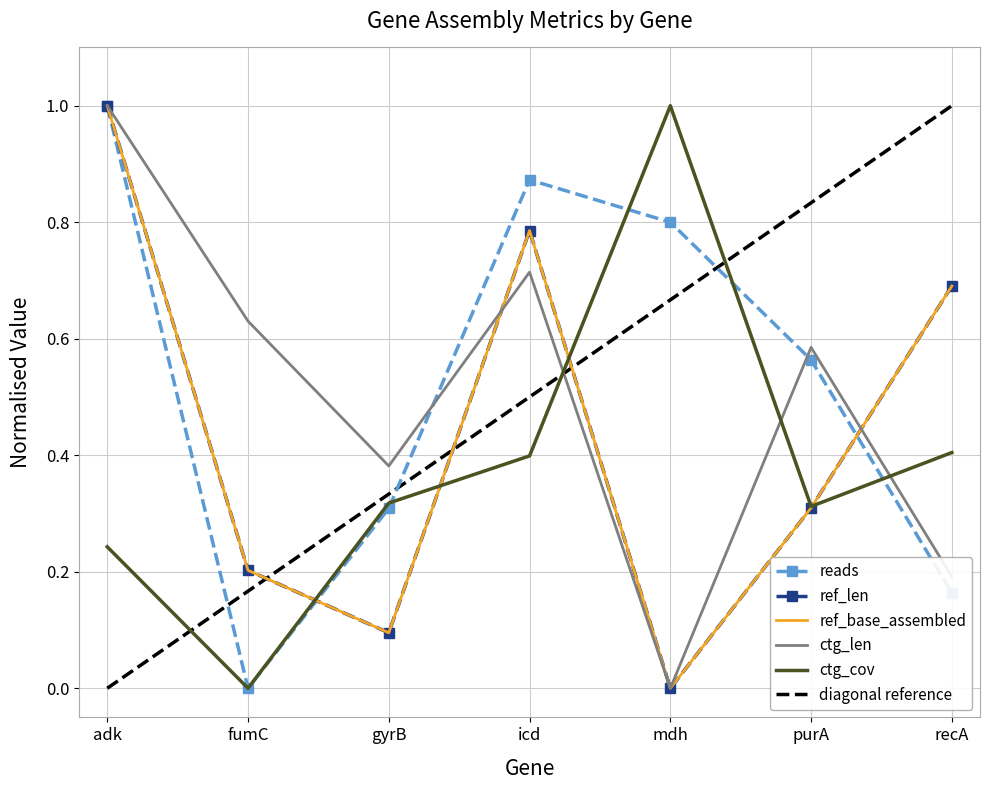

At which category is the sum across all series the highest?

adk